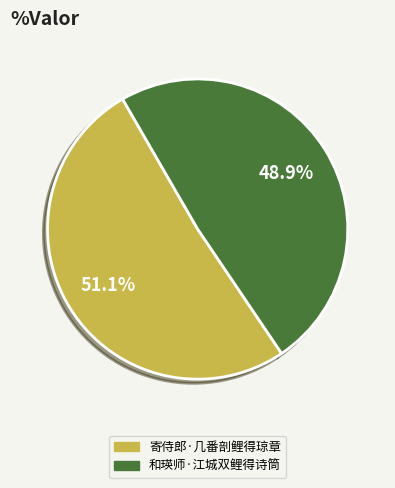

Is there any slice that represents more than half of the pie?

Yes